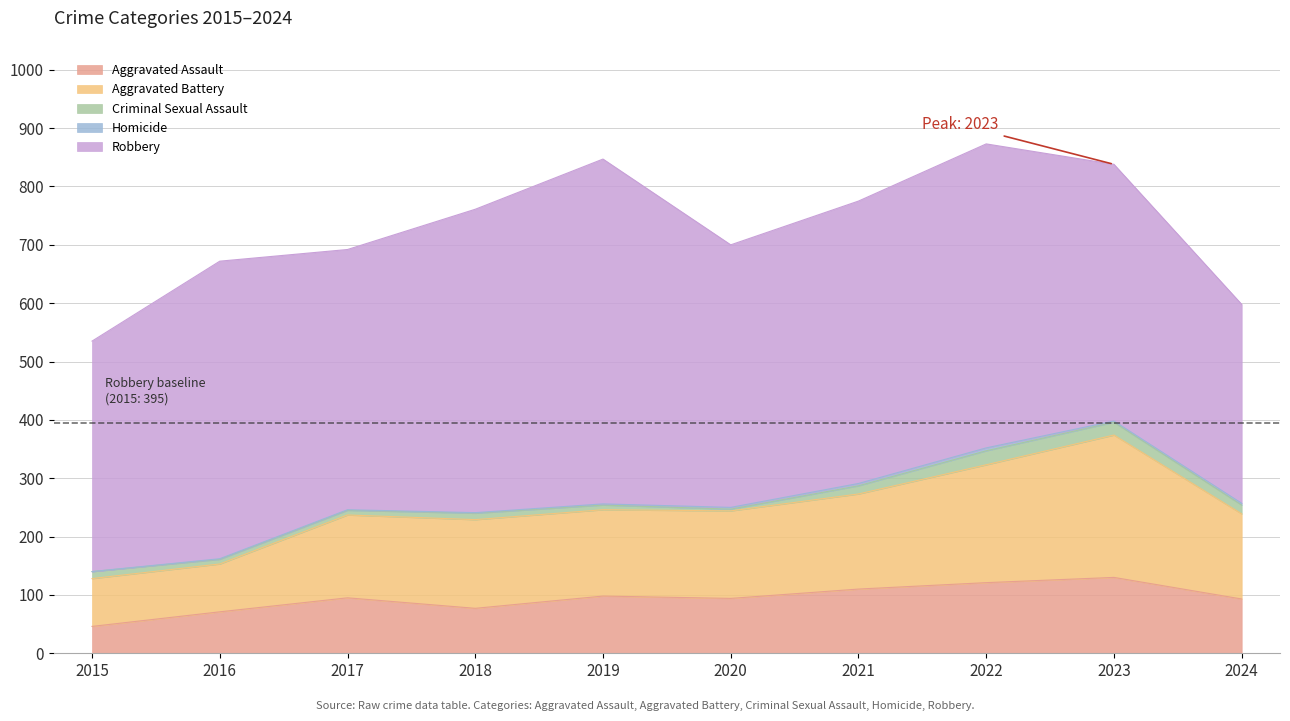

Which series has the largest range (max minus min)?

Robbery